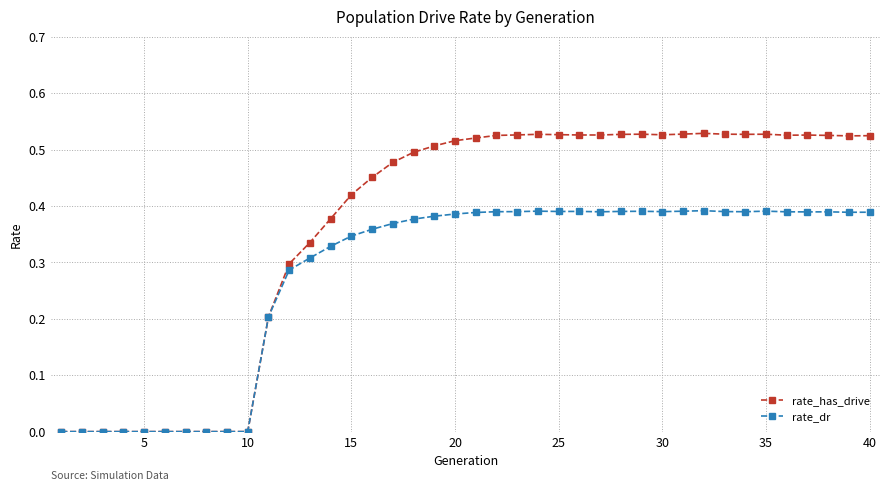

Which series has the largest range (max minus min)?

rate_has_drive